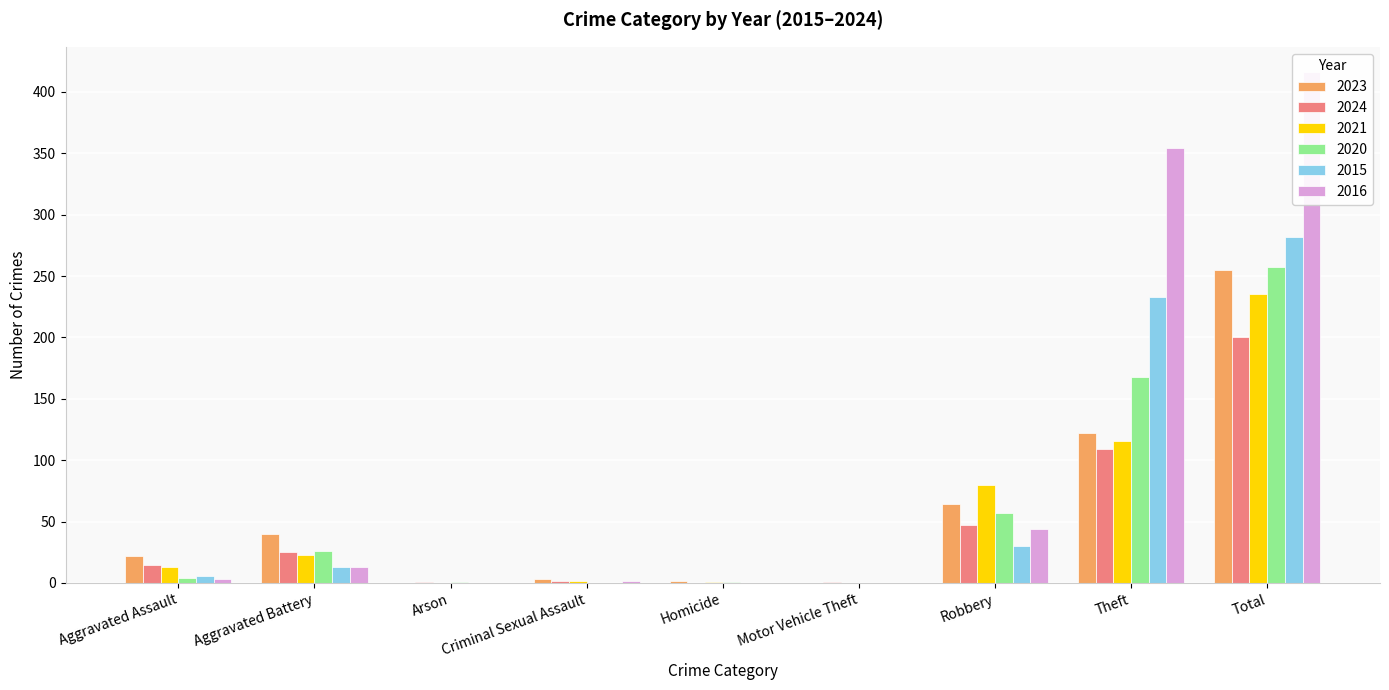

The 2024 series shows 0 at Arson. True or false?

False